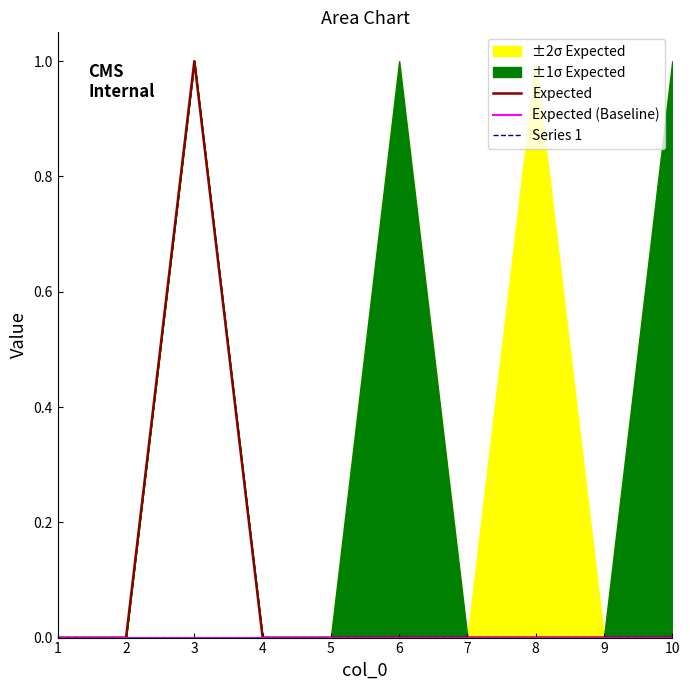

True or false: Series 1 and Expected intersect in this chart.

False